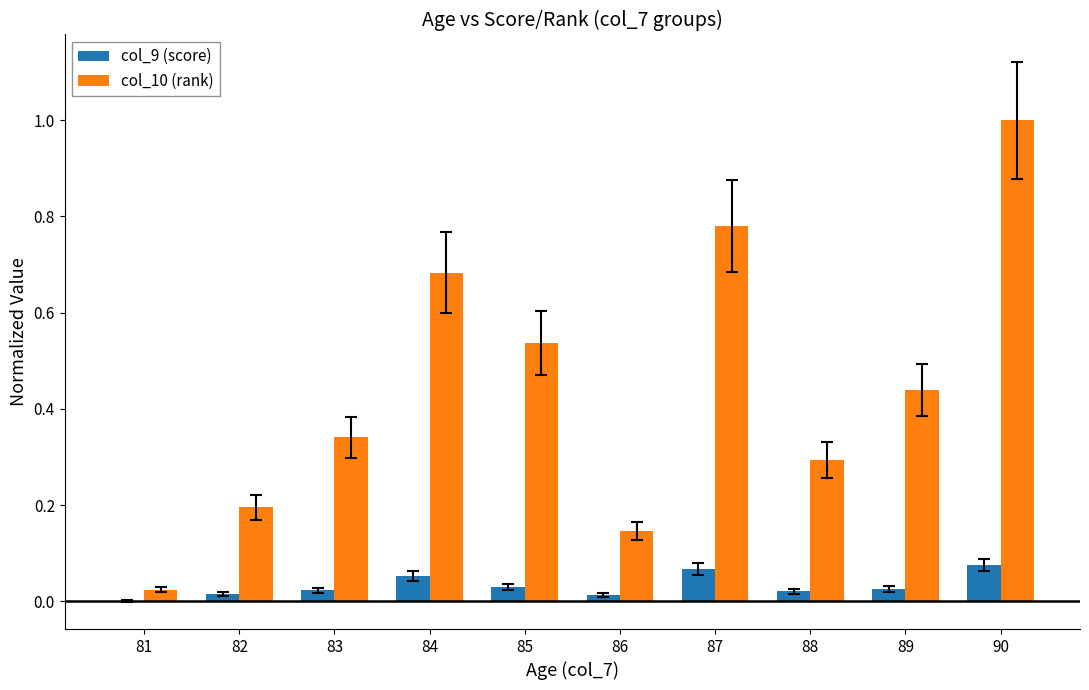

Between 84 and 89, which series saw the biggest shift?

col_10 (rank)